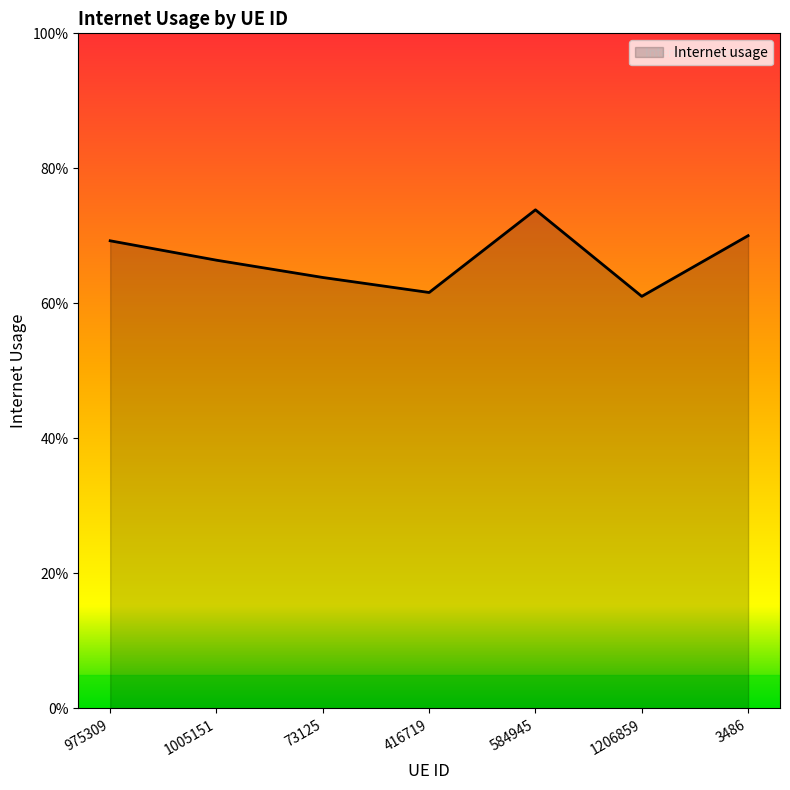

Is this an area chart (filled region under the line)?

Yes